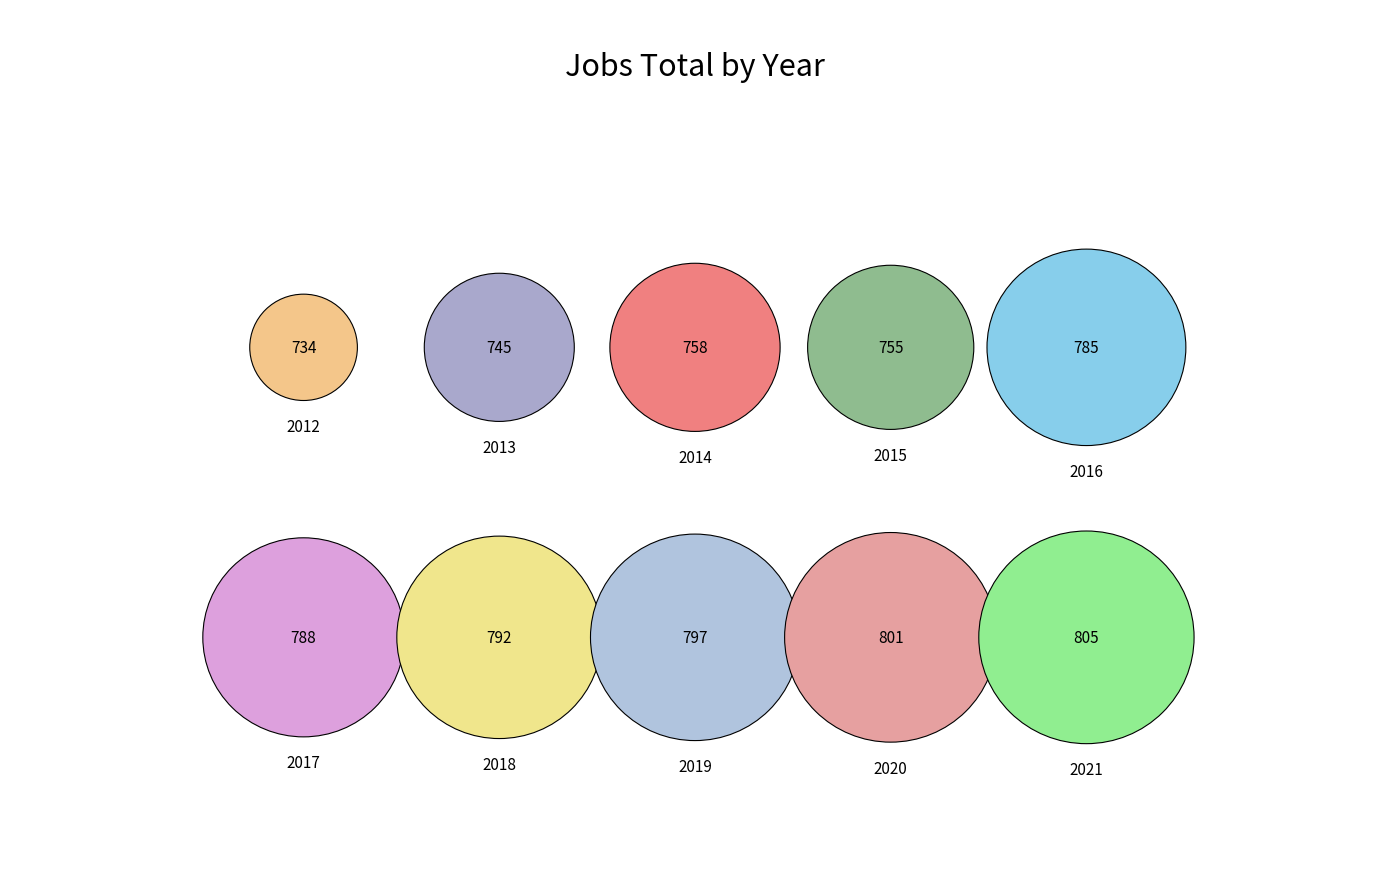

Which slice is the largest?

2021